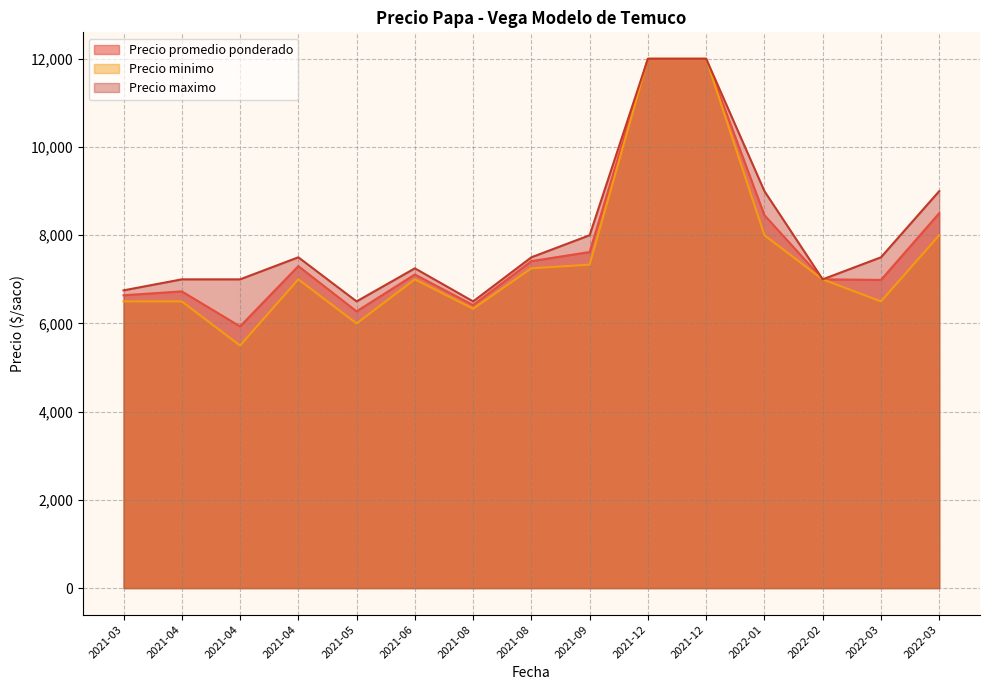

True or false: Precio minimo and Precio maximo intersect in this chart.

False